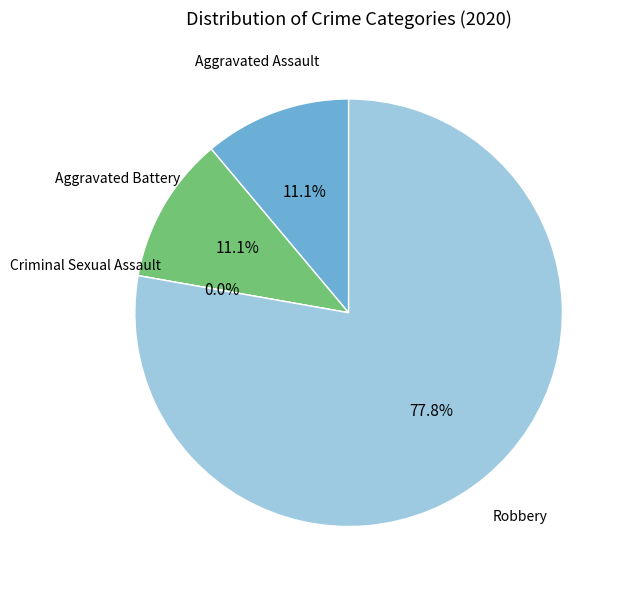

Count the number of slices in the pie.

4